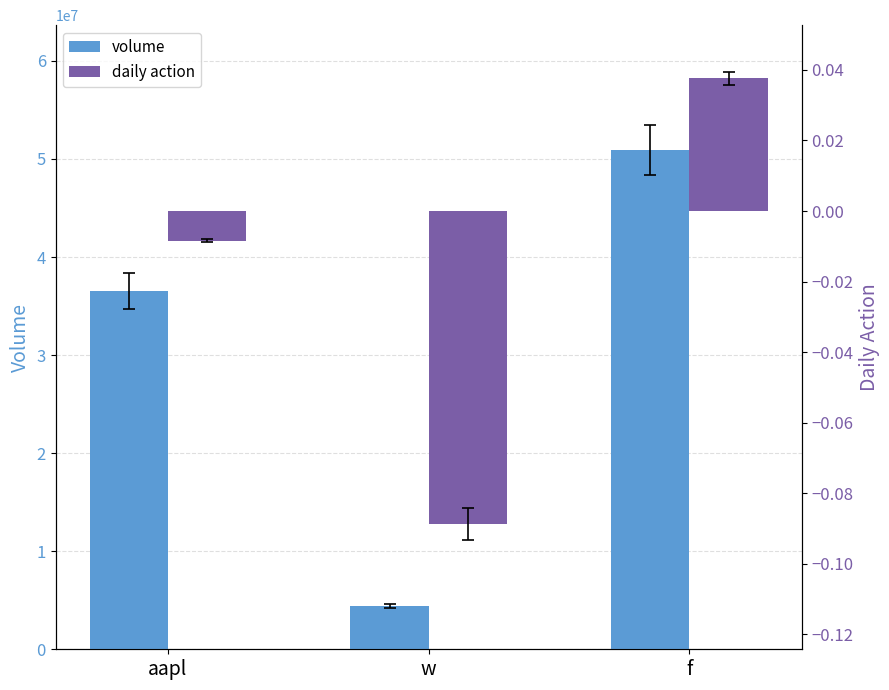

Does the chart contain stacked bars?

No